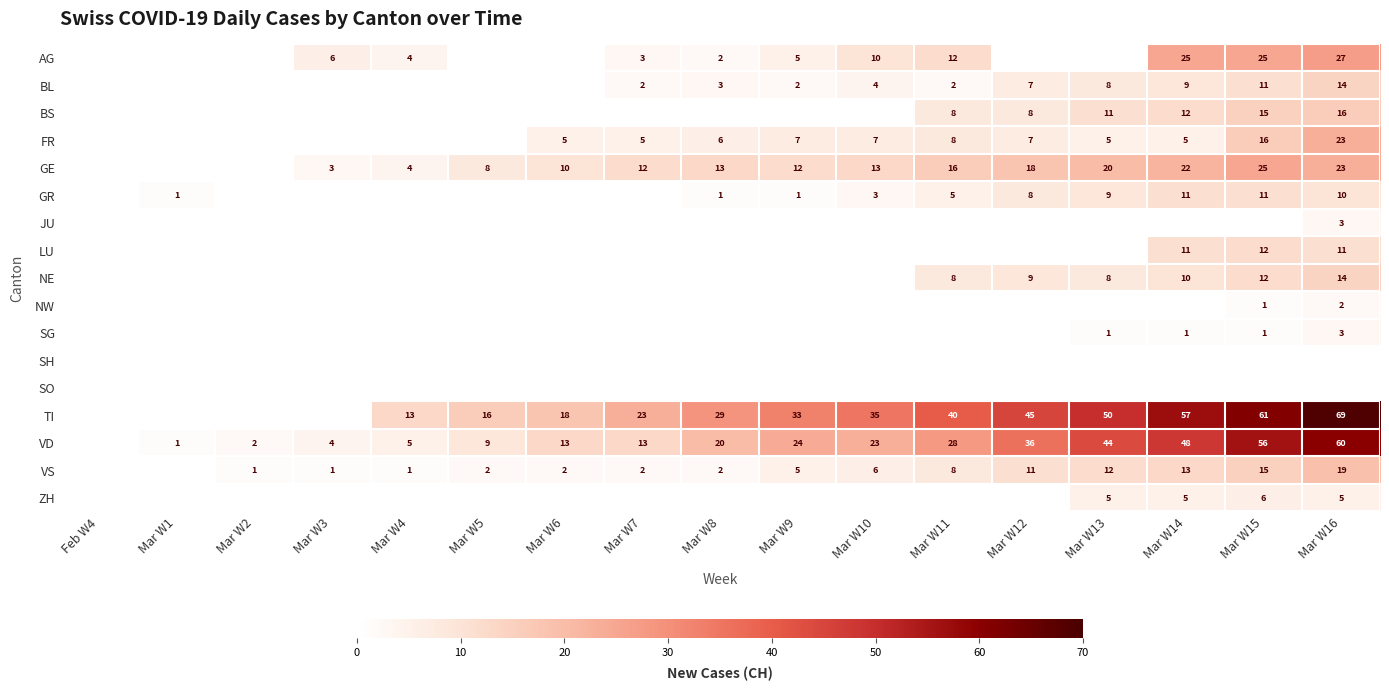

The FR series shows 3 at Mar W10. True or false?

False